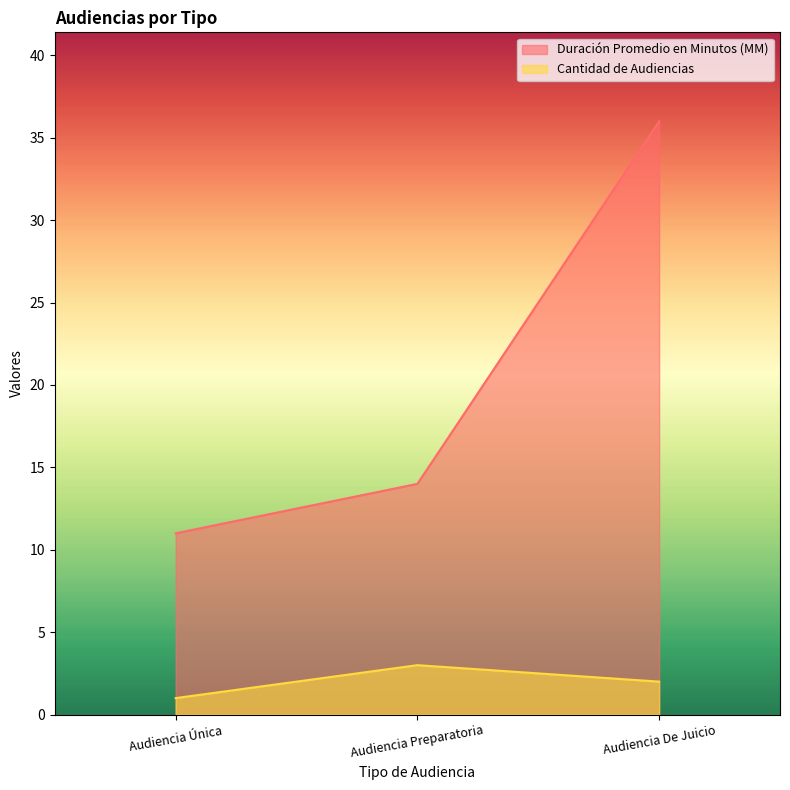

At which category is the sum across all series the highest?

Audiencia De Juicio